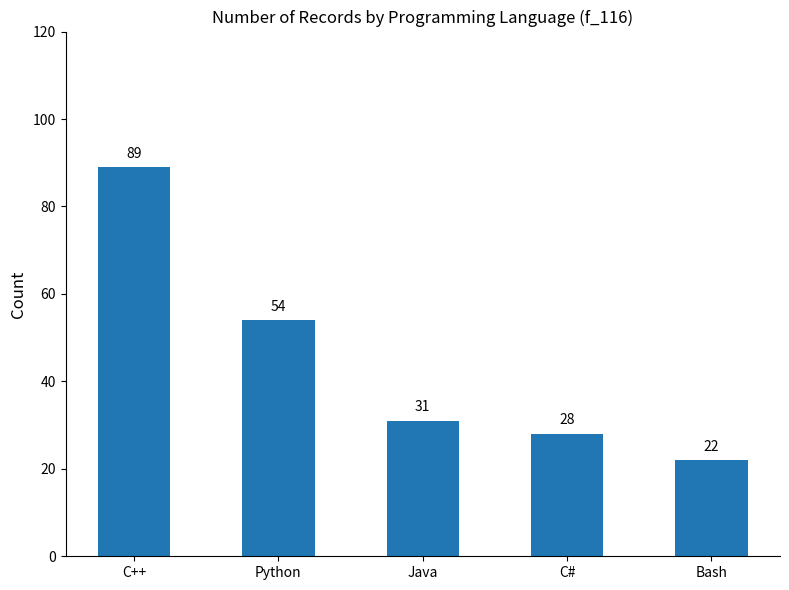

What is the label of the 1st bar from the right?

Bash